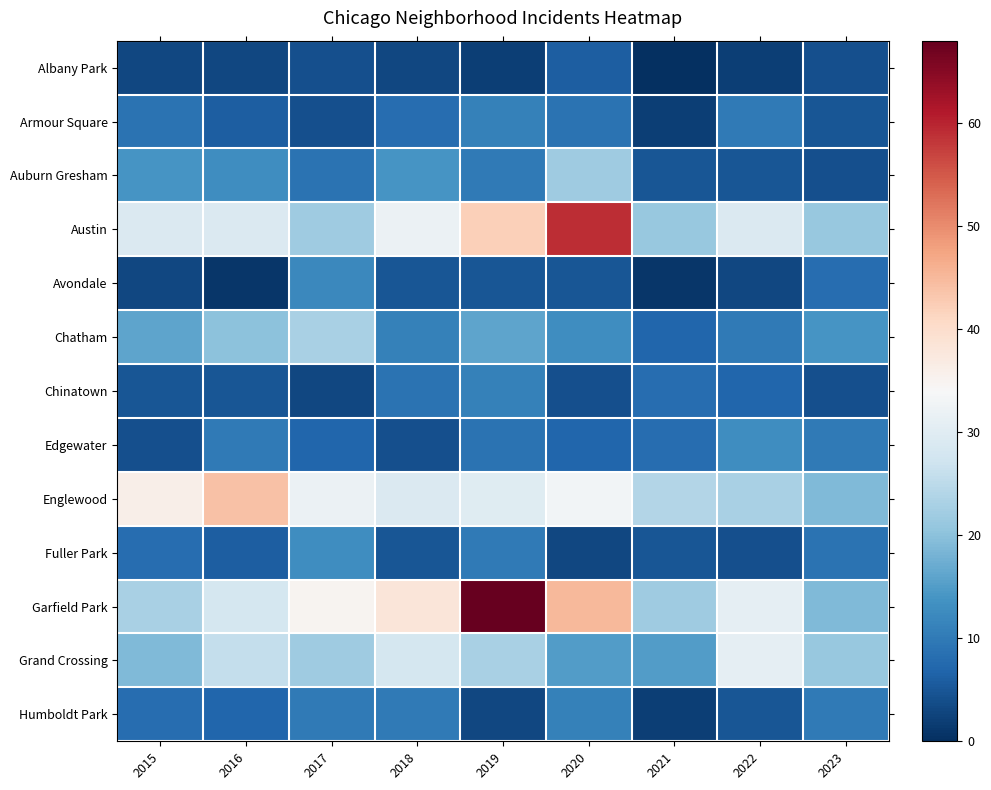

At which category is the sum across all series the highest?

2019